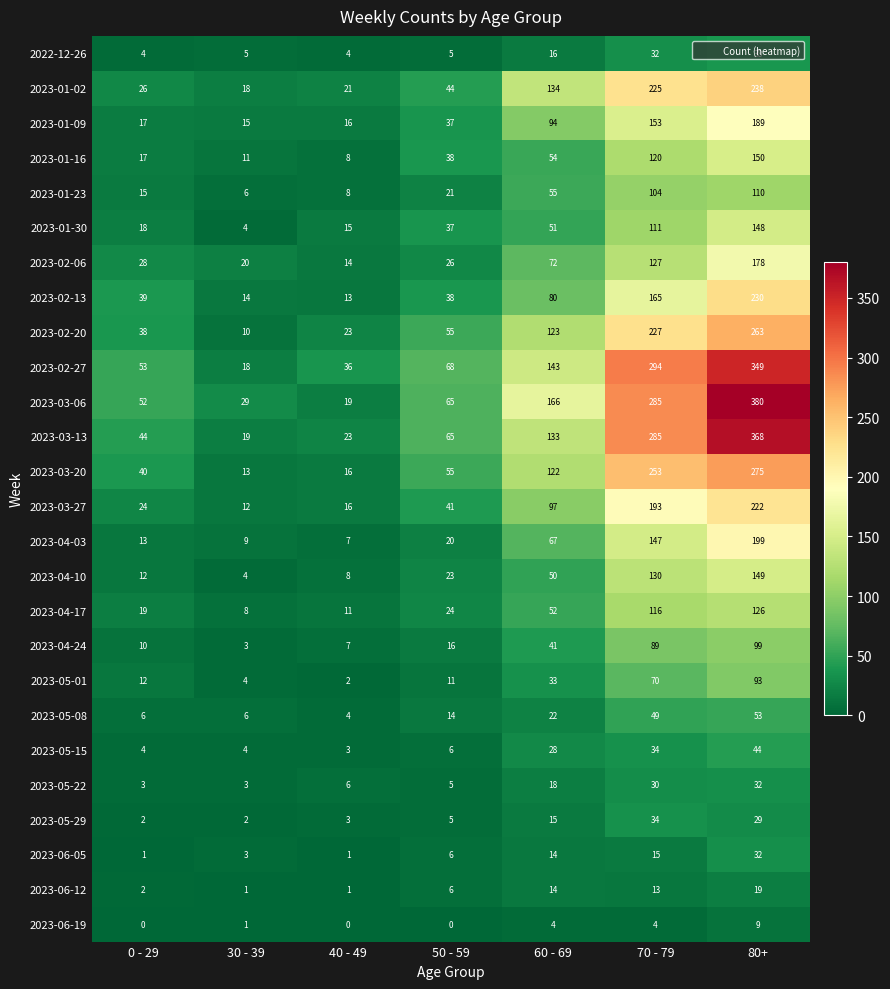

True or false: 2023-03-27 has a value of 317 at 70 - 79.

False